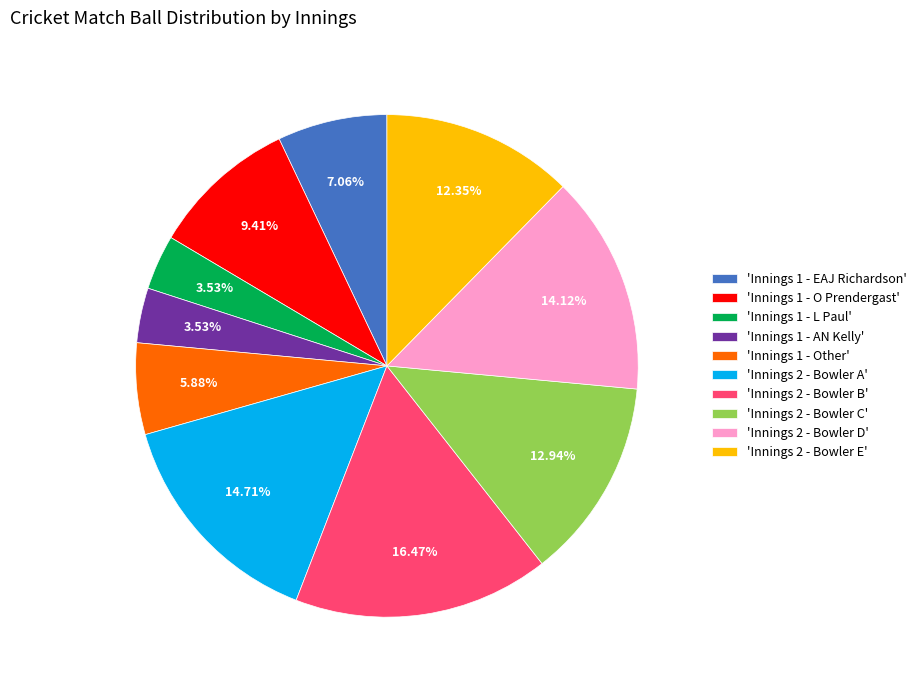

Do 'Innings 1 - Other' and 'Innings 2 - Bowler D' together represent more than half of the pie?

No